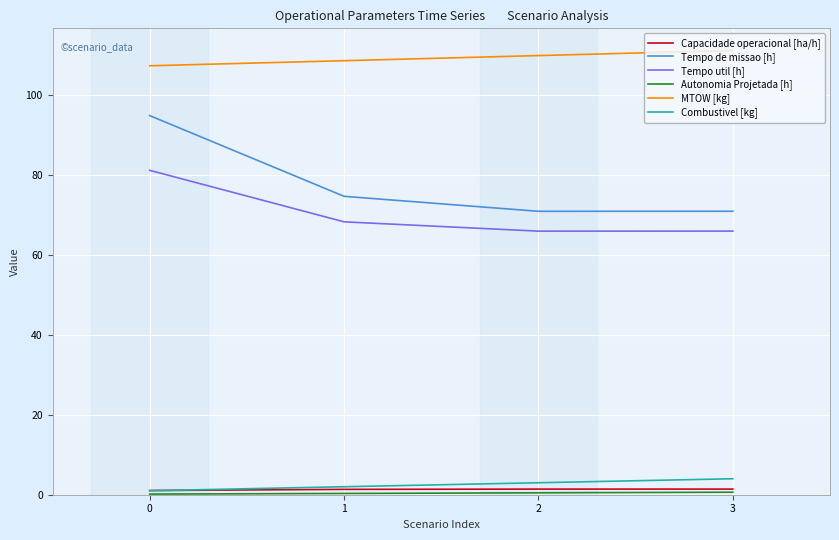

The Tempo de missao [h] series shows 71.0 at 3. True or false?

True